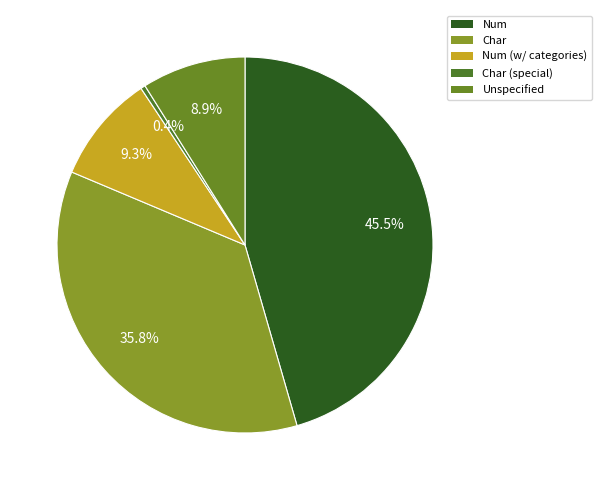

Count the number of slices in the pie.

5